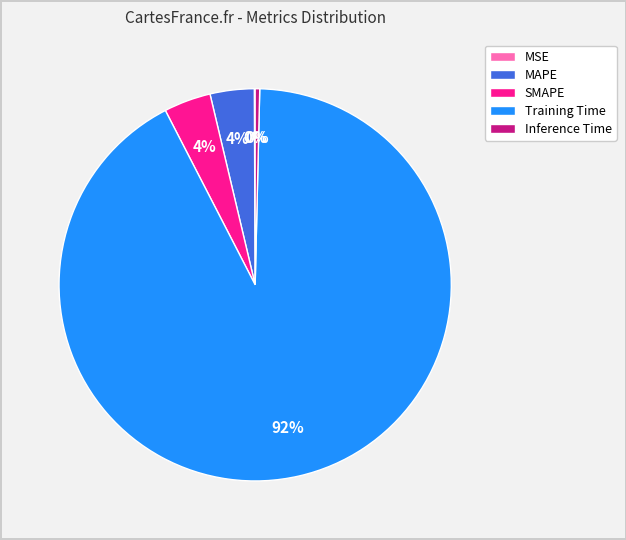

Is there a majority slice in this chart?

Yes